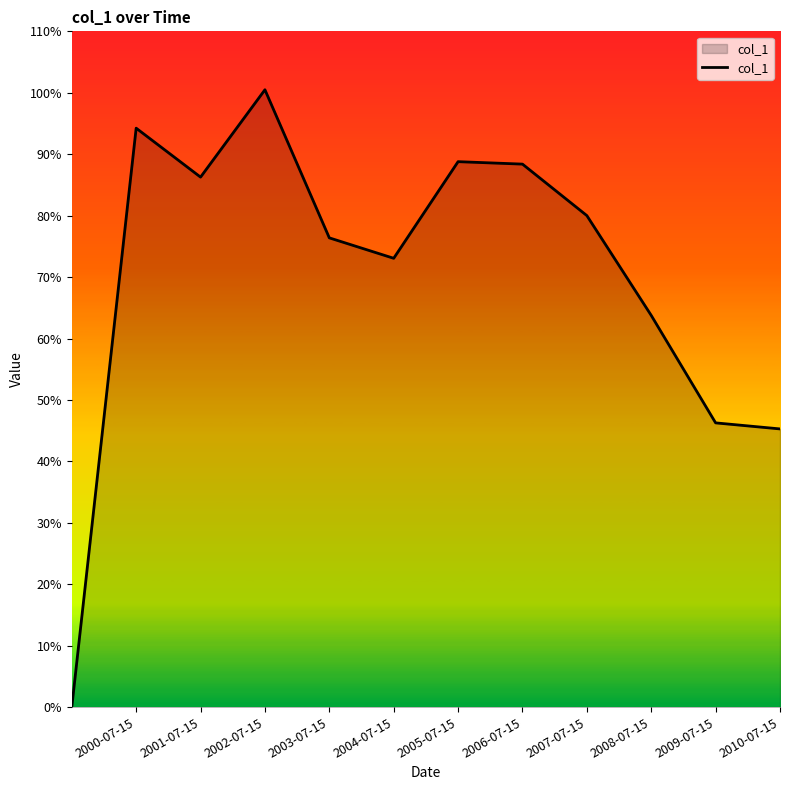

Is this an area chart (filled region under the line)?

Yes